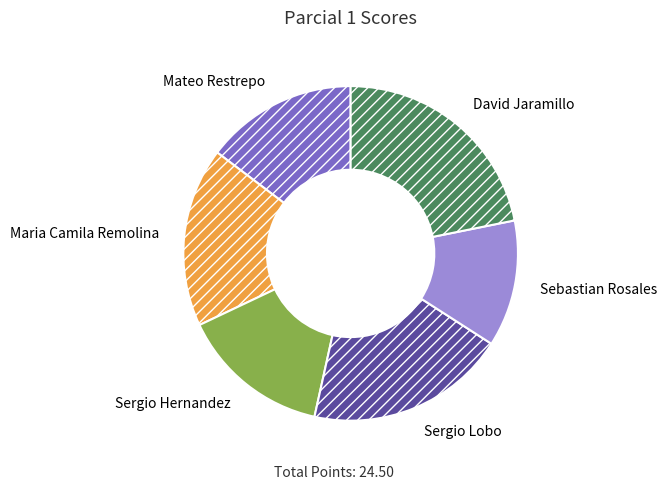

Which has a higher value, Mateo Restrepo or David Jaramillo?

David Jaramillo